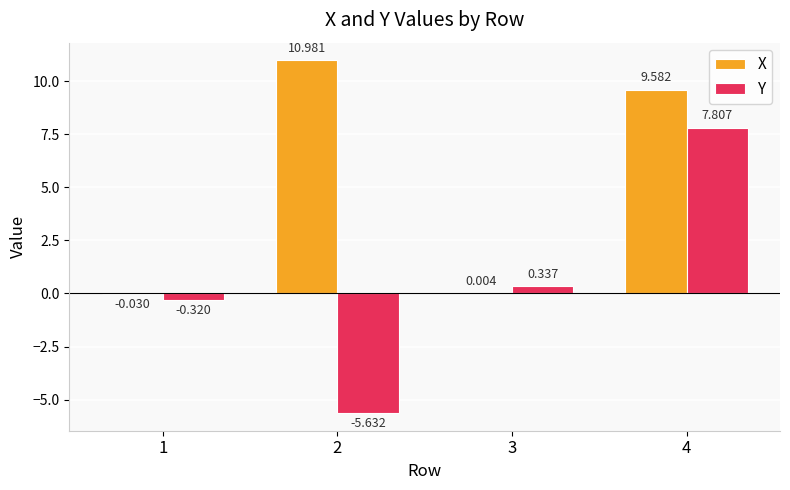

Does the chart contain stacked bars?

No